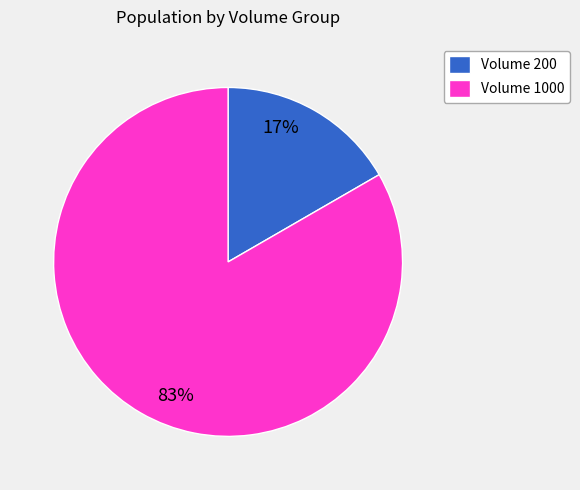

Rank the categories by value from highest to lowest.

Volume 1000, Volume 200